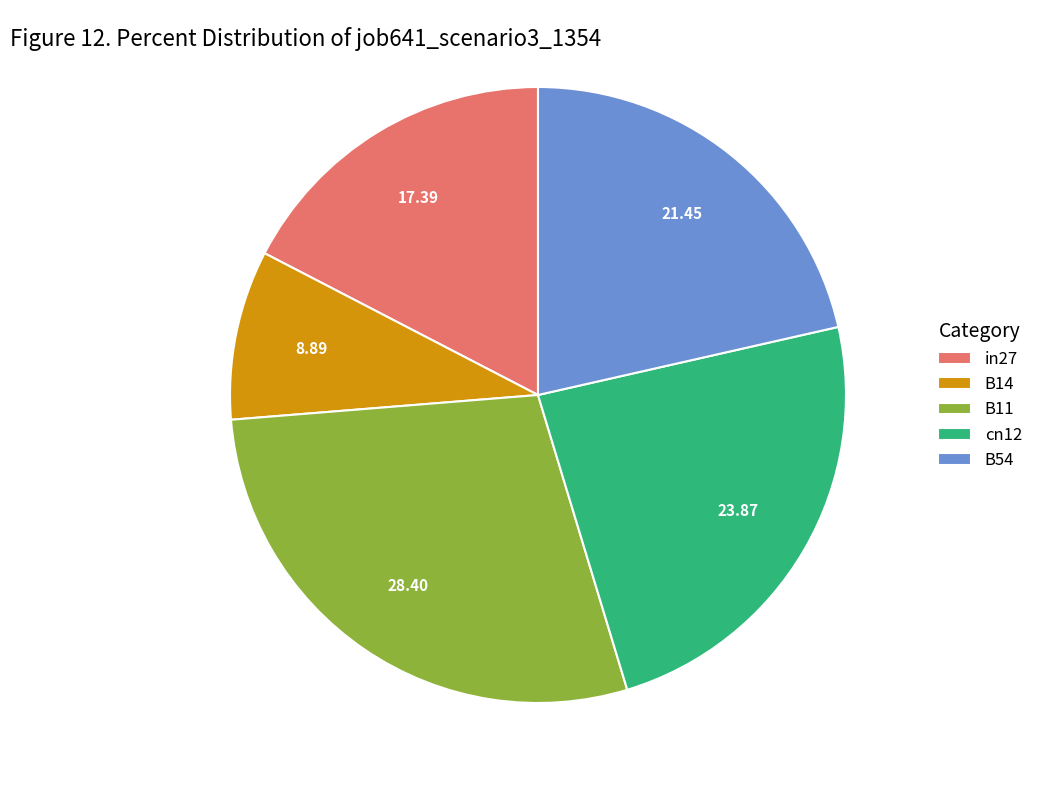

True or false: B54 accounts for 21% of the total.

True